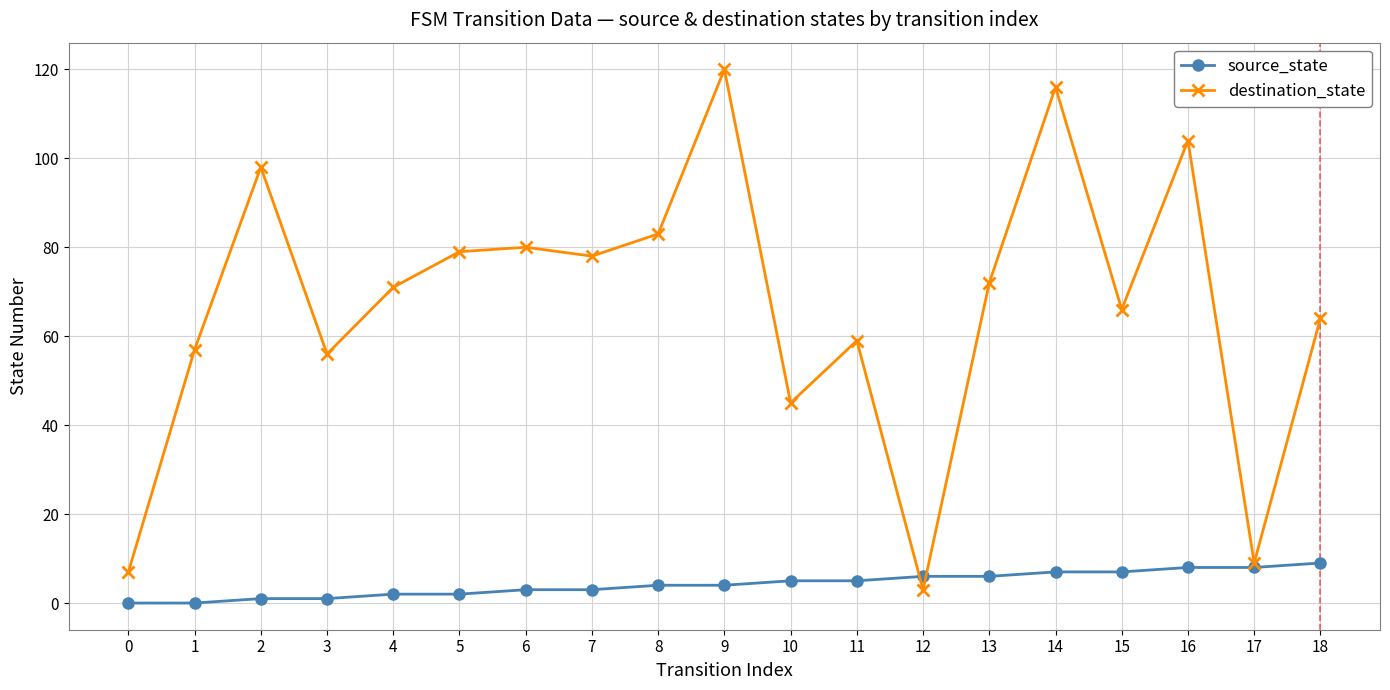

Reading right to left, transcribe all the data shown in this chart.

source_state: 9	8	8	7	7	6	6	5	5	4	4	3	3	2	2	1	1	0	0
destination_state: 64	9	104	66	116	72	3	59	45	120	83	78	80	79	71	56	98	57	7